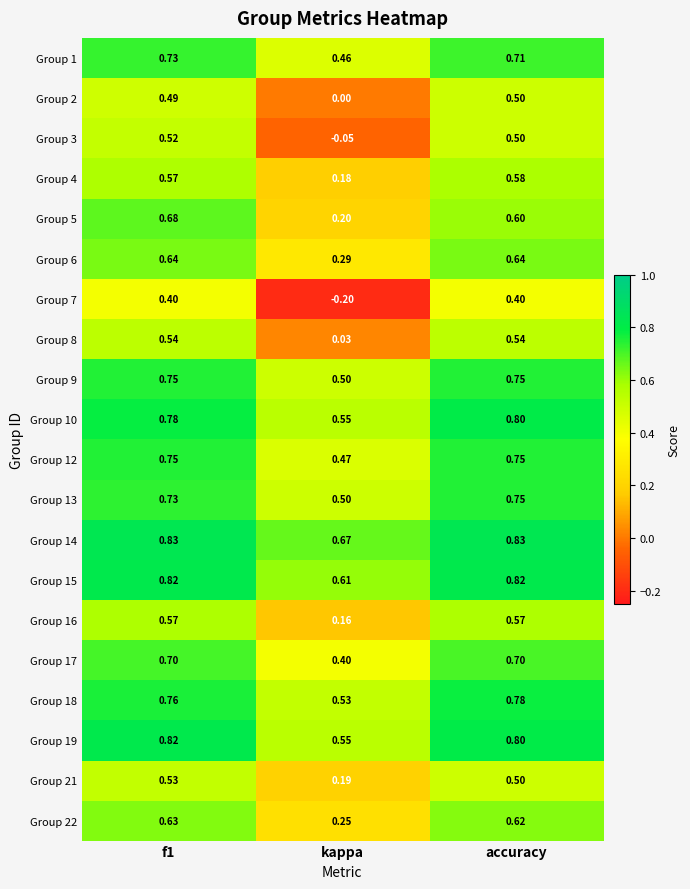

What is the difference between the highest and lowest values at kappa?

0.9